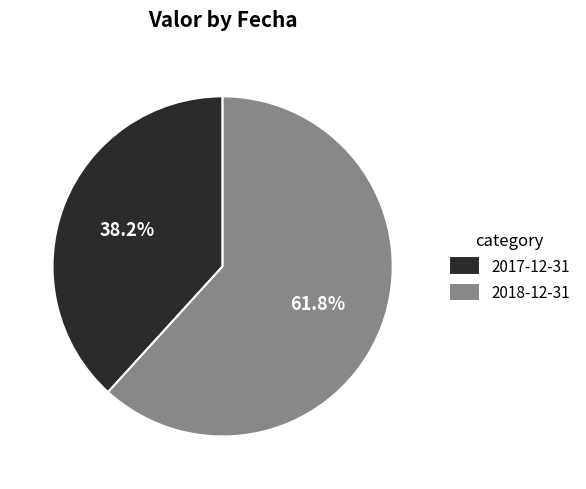

To the nearest percent, what is the combined percentage of 2018-12-31 and 2017-12-31?

100%